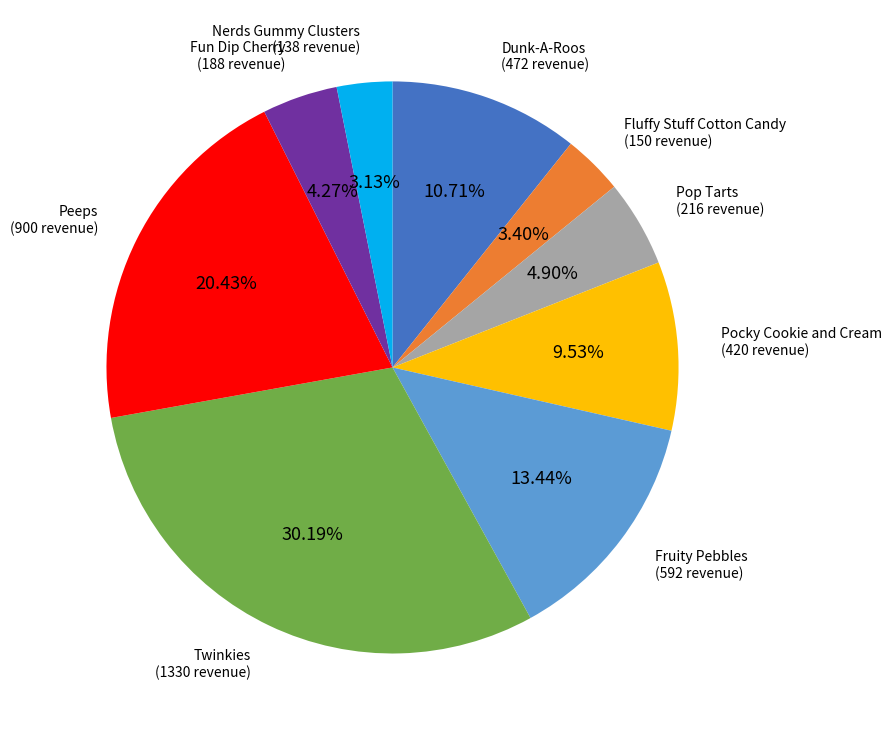

Is there a majority slice in this chart?

No